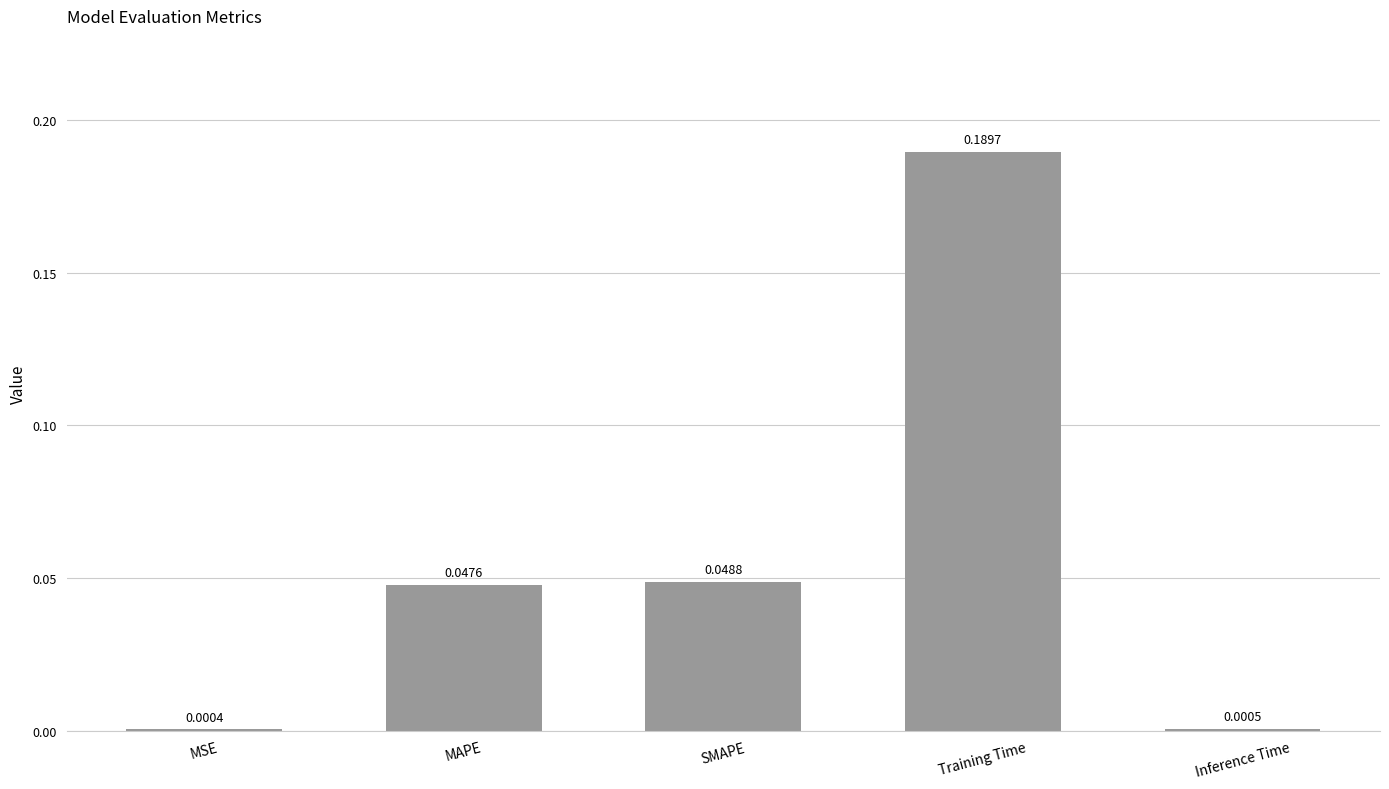

What is the average value?

0.1